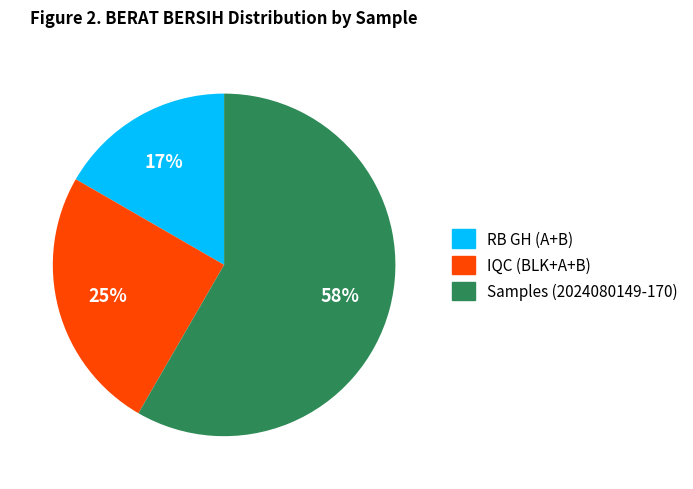

How many slices are in this pie chart?

3